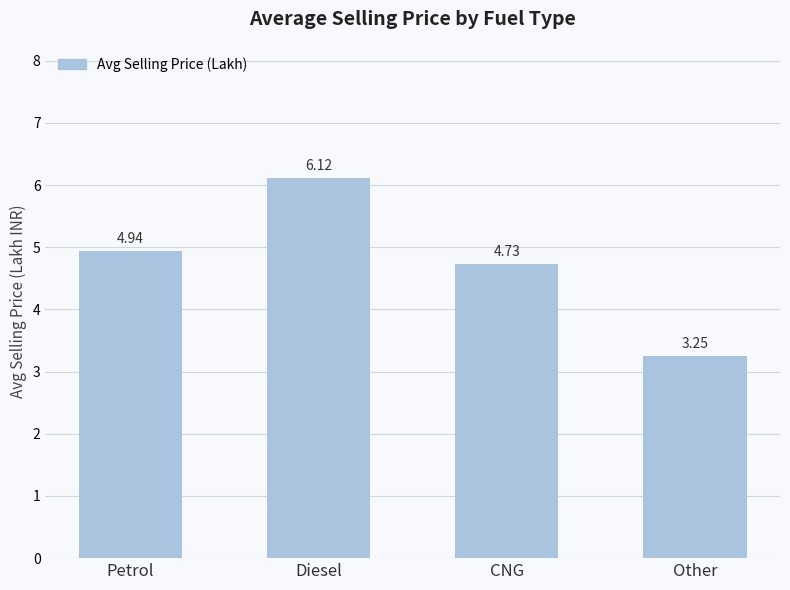

Between Diesel and Petrol, which is larger?

Diesel